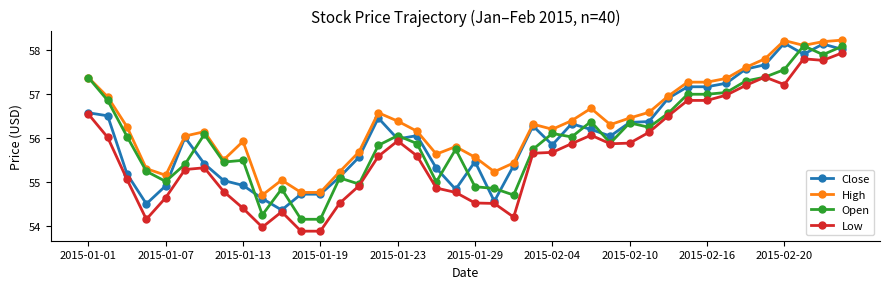

At how many categories does at least one series exceed 54?

40